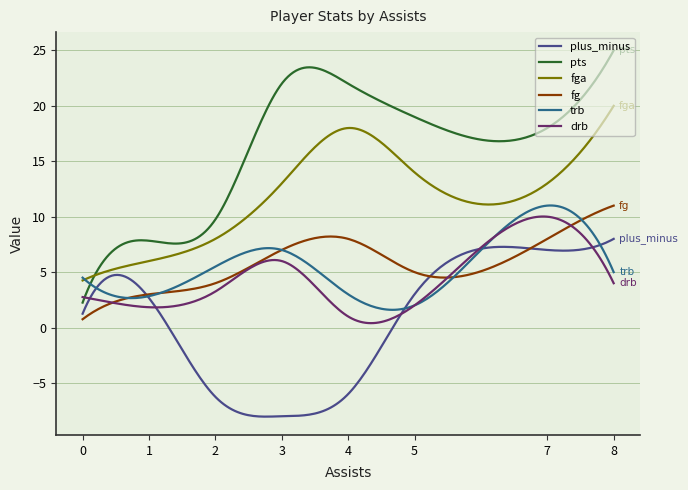

What is the minimum value for trb?

1.6